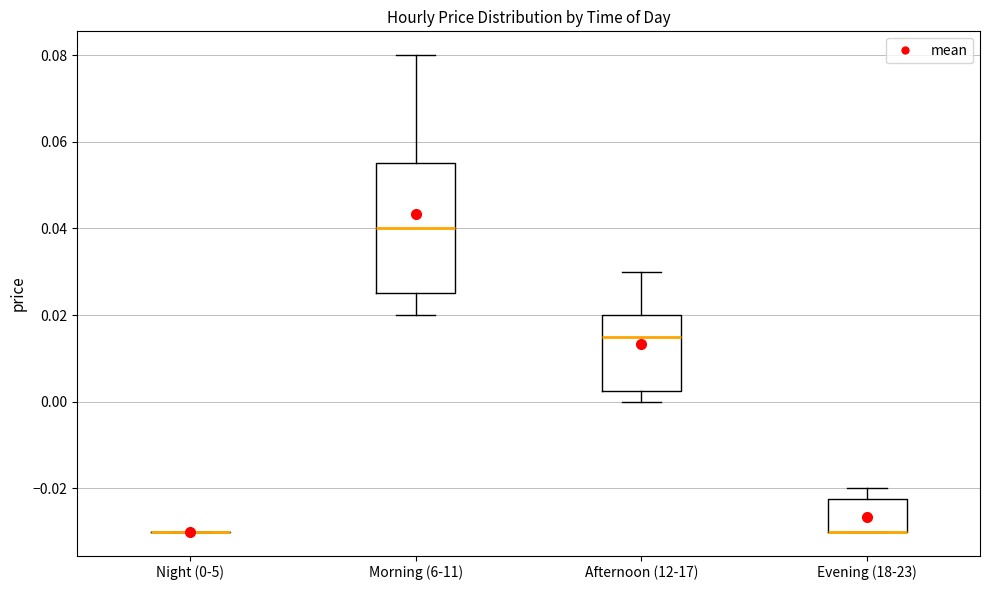

Reading left to right, transcribe this box plot: for each box, give where its median line is, the range the box spans, and where its two whiskers end, as read against the y-axis. The values are not printed on the chart, so give them approximately, as read against the axis.

Night (0-5): box collapsed to a line at -0.030, whiskers -0.030 to -0.030
Morning (6-11): median 0.040, box 0.026 to 0.056, whiskers 0.020 to 0.080
Afternoon (12-17): median 0.016, box 0.002 to 0.020, whiskers 0.000 to 0.030
Evening (18-23): median -0.030 (drawn on the box's lower edge), box -0.030 to -0.022, whiskers -0.030 to -0.020